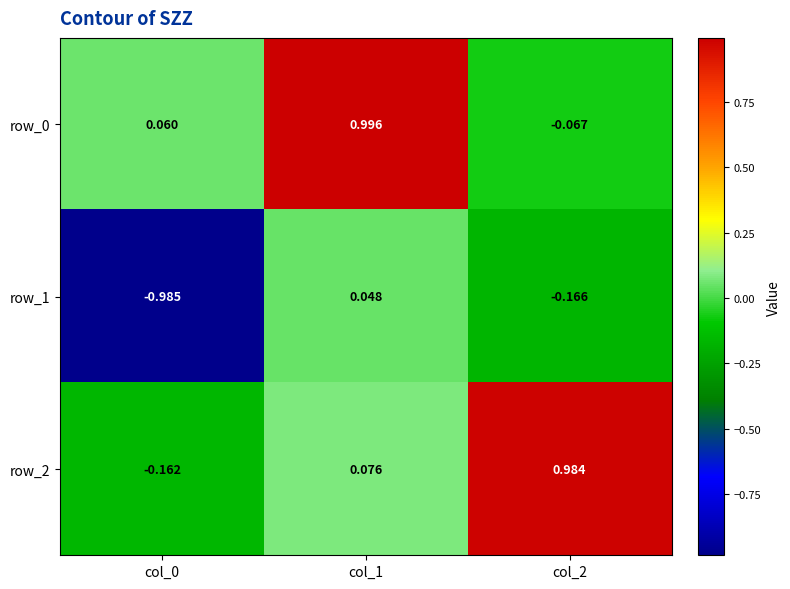

Is the value of row_1 at col_0 greater than the value of row_2 at col_0?

No